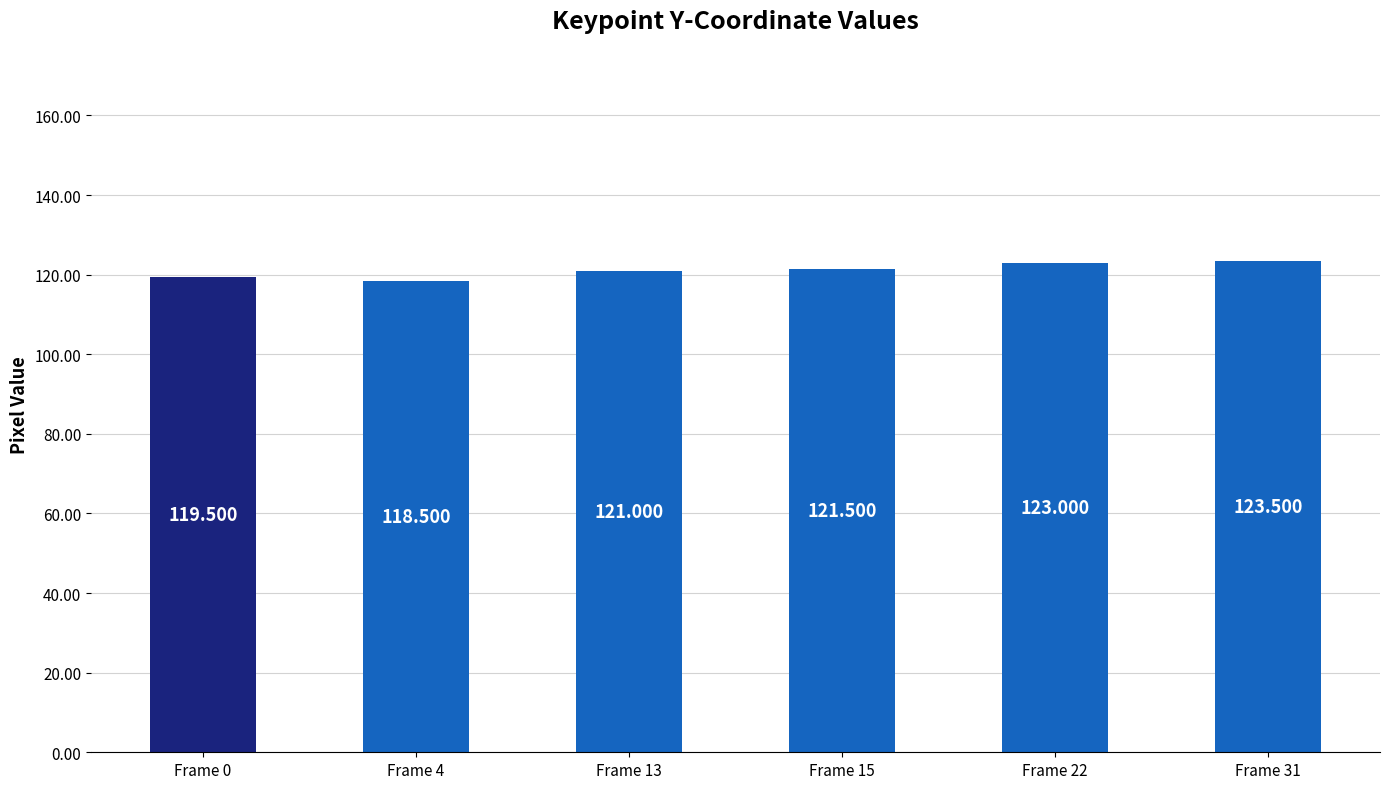

What is the value of the 2nd bar from the left?

118.5